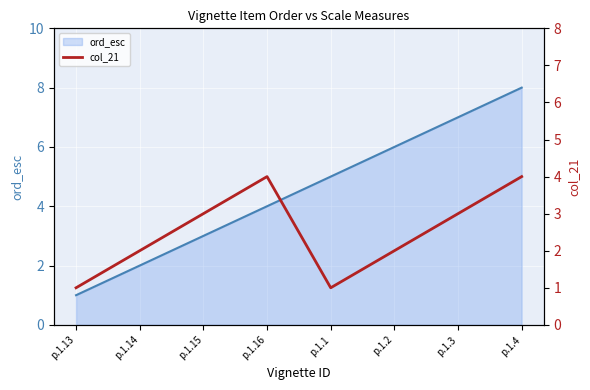

What is the difference between the maximum and minimum values in the col_21 series?

3